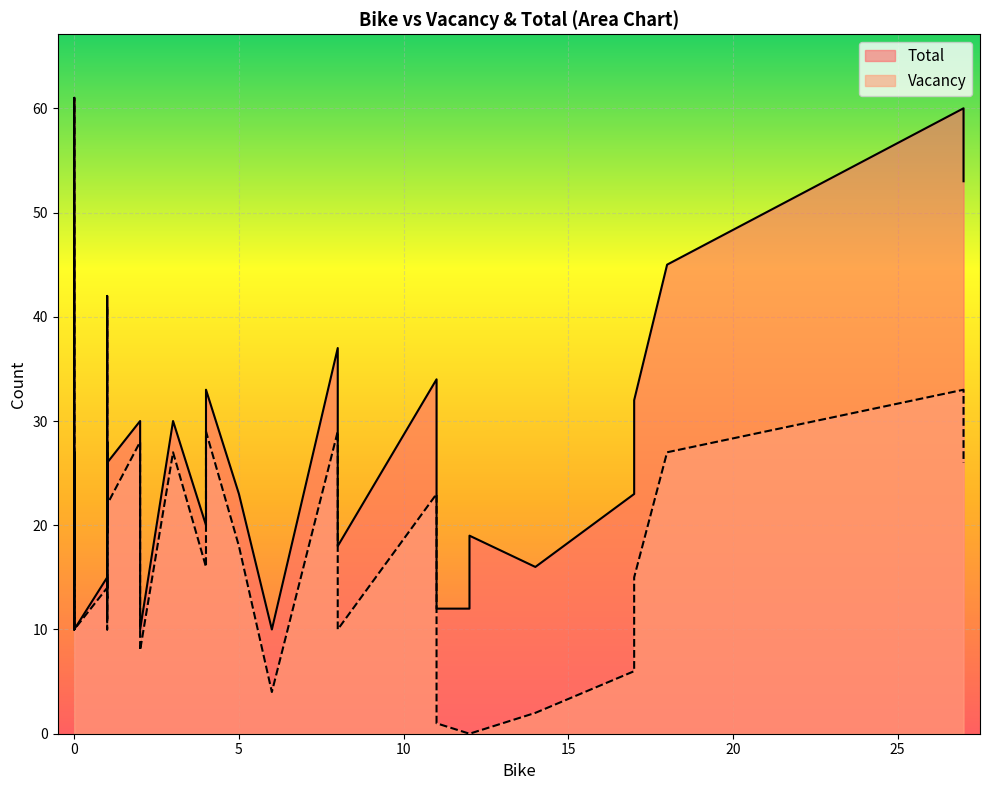

Reading left to right, list all the values displayed in this chart.

Vacancy: 0=33	1=15	2=16	3=14	4=23	5=20	6=61	7=46	8=18	9=10	10=20	11=20	12=27	13=27	14=25	15=13	16=0	17=1	18=6	19=29	20=15	21=10	22=4	23=27	24=41	25=18	26=27	27=11	28=10	29=26	30=28	31=19	32=27	33=22	34=0	35=2	36=10	37=8	38=10	39=29
Total: 0=60	1=15	2=20	3=15	4=34	5=20	6=61	7=46	8=18	9=11	10=20	11=20	12=27	13=28	14=25	15=14	16=12	17=12	18=23	19=37	20=32	21=18	22=10	23=30	24=42	25=23	26=45	27=11	28=10	29=53	30=30	31=20	32=27	33=26	34=19	35=16	36=10	37=10	38=10	39=33